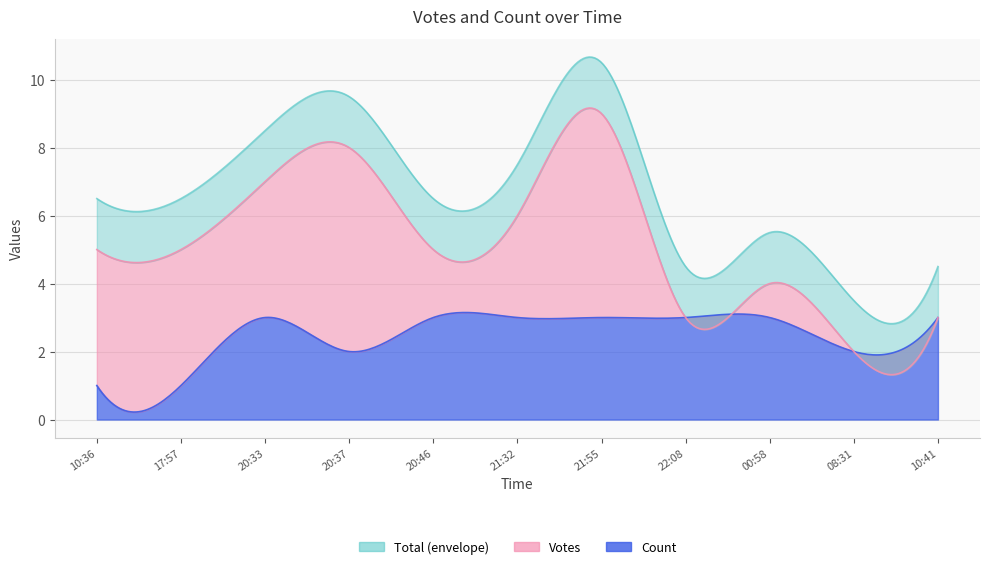

Does the chart have visible grid lines?

Yes